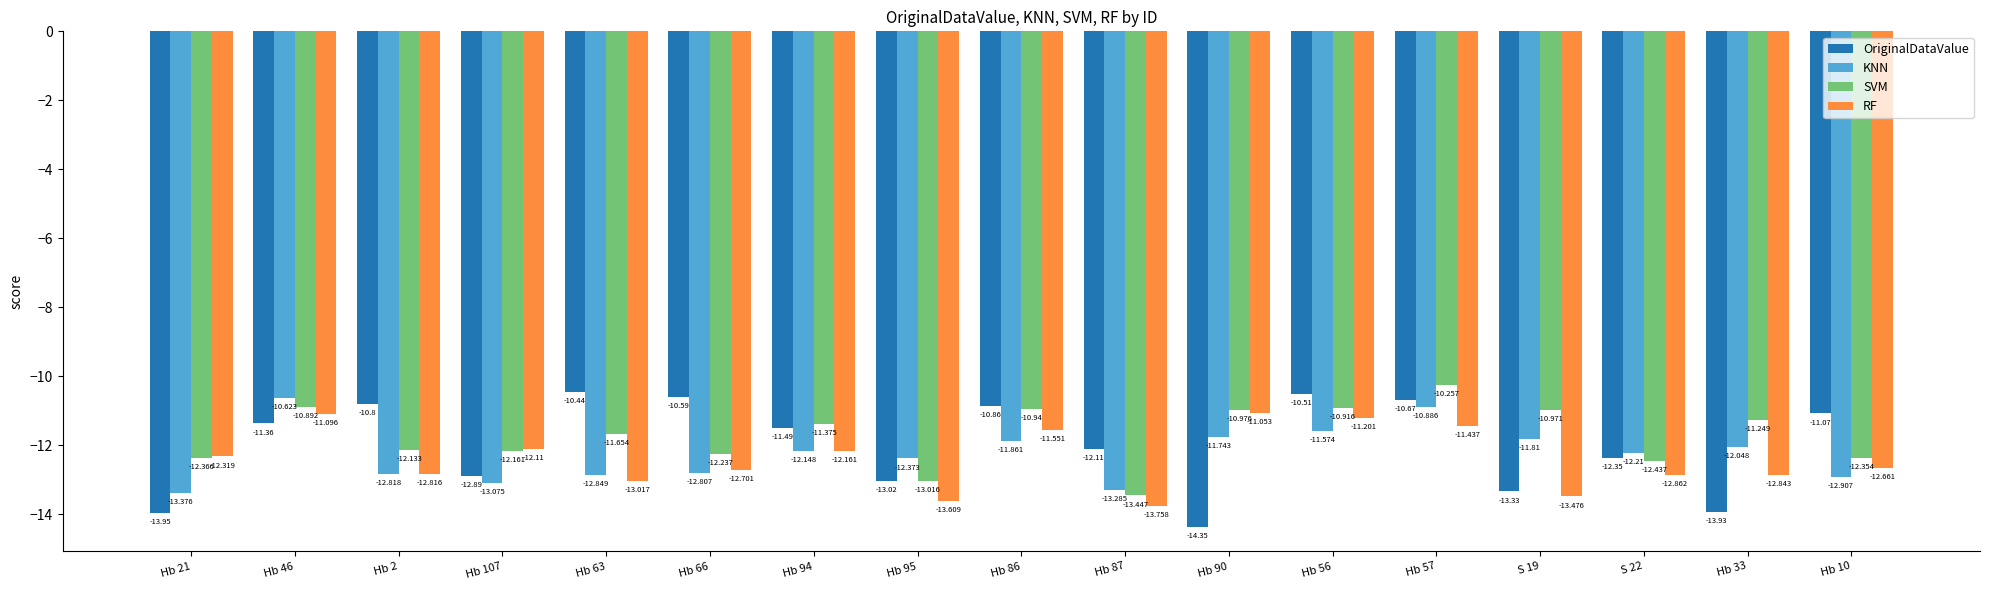

Reading left to right, what are all the values shown in this chart?

OriginalDataValue: Hb 21=-13.9	Hb 46=-11.4	Hb 2=-10.8	Hb 107=-12.9	Hb 63=-10.4	Hb 66=-10.6	Hb 94=-11.5	Hb 95=-13.0	Hb 86=-10.9	Hb 87=-12.1	Hb 90=-14.3	Hb 56=-10.5	Hb 57=-10.7	S 19=-13.3	S 22=-12.3	Hb 33=-13.9	Hb 10=-11.1
KNN: Hb 21=-13.4	Hb 46=-10.6	Hb 2=-12.8	Hb 107=-13.1	Hb 63=-12.8	Hb 66=-12.8	Hb 94=-12.1	Hb 95=-12.4	Hb 86=-11.9	Hb 87=-13.3	Hb 90=-11.7	Hb 56=-11.6	Hb 57=-10.9	S 19=-11.8	S 22=-12.2	Hb 33=-12.0	Hb 10=-12.9
SVM: Hb 21=-12.4	Hb 46=-10.9	Hb 2=-12.1	Hb 107=-12.2	Hb 63=-11.7	Hb 66=-12.2	Hb 94=-11.4	Hb 95=-13.0	Hb 86=-10.9	Hb 87=-13.4	Hb 90=-11.0	Hb 56=-10.9	Hb 57=-10.3	S 19=-11.0	S 22=-12.4	Hb 33=-11.2	Hb 10=-12.4
RF: Hb 21=-12.3	Hb 46=-11.1	Hb 2=-12.8	Hb 107=-12.1	Hb 63=-13.0	Hb 66=-12.7	Hb 94=-12.2	Hb 95=-13.6	Hb 86=-11.6	Hb 87=-13.8	Hb 90=-11.1	Hb 56=-11.2	Hb 57=-11.4	S 19=-13.5	S 22=-12.9	Hb 33=-12.8	Hb 10=-12.7